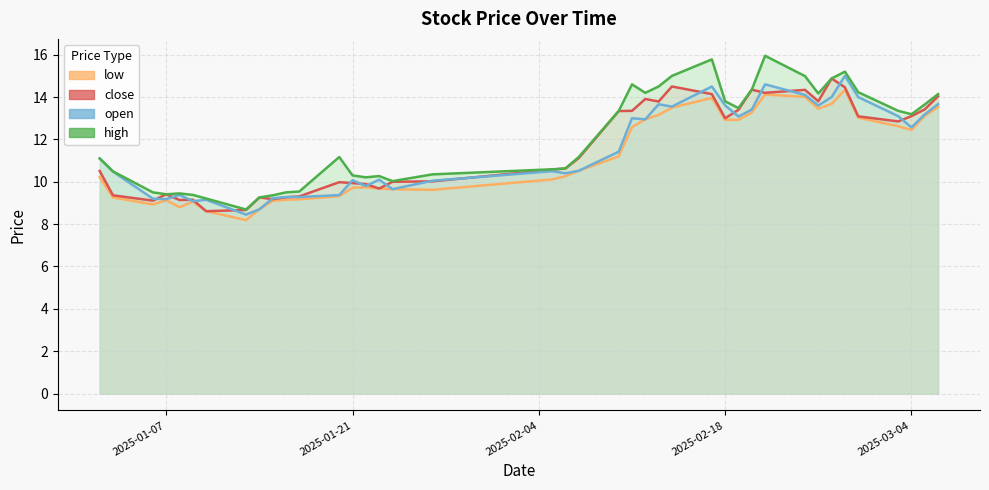

How many distinct data groups are displayed?

4